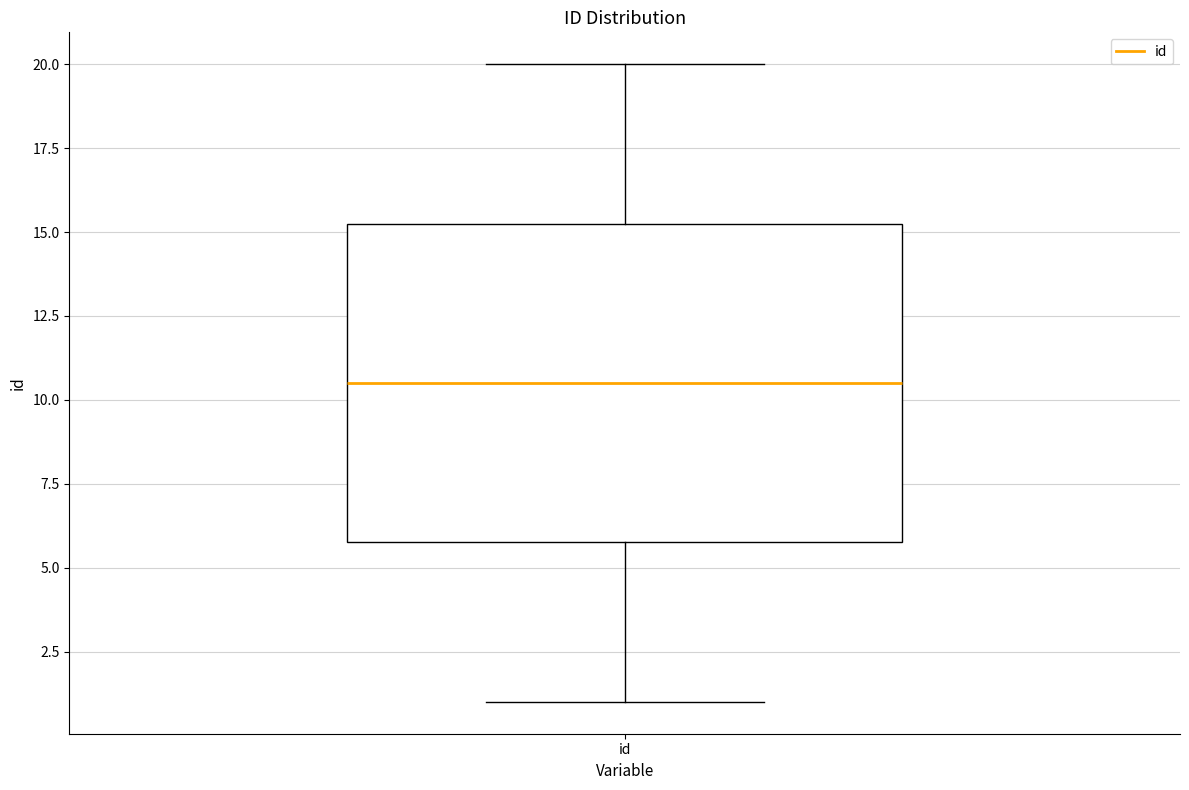

Read this box plot against the y-axis: the position of the median line, the range covered by the box, and the ends of both whiskers. The values are not printed on the chart, so give them approximately, as read against the axis.

median 10.5, box 6.0 to 15.5, whiskers 1.0 to 20.0